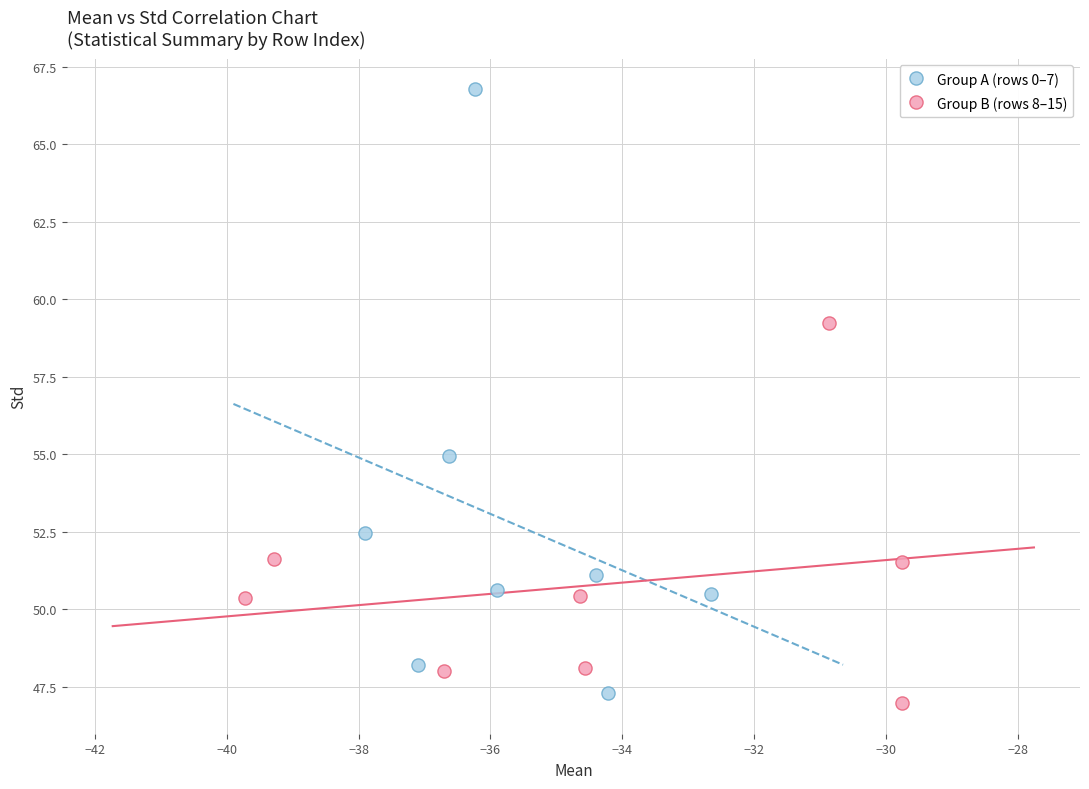

Which series has the largest Y range (max minus min)?

Group A (rows 0–7)